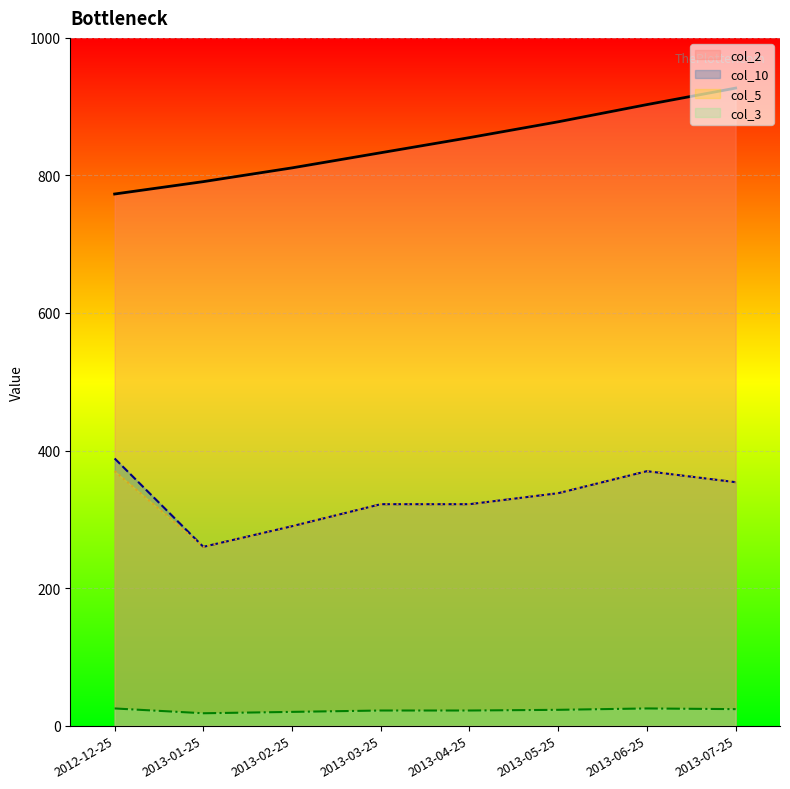

What is the difference between the col_3 values at 2013-01-25 and 2013-02-25?

2.0